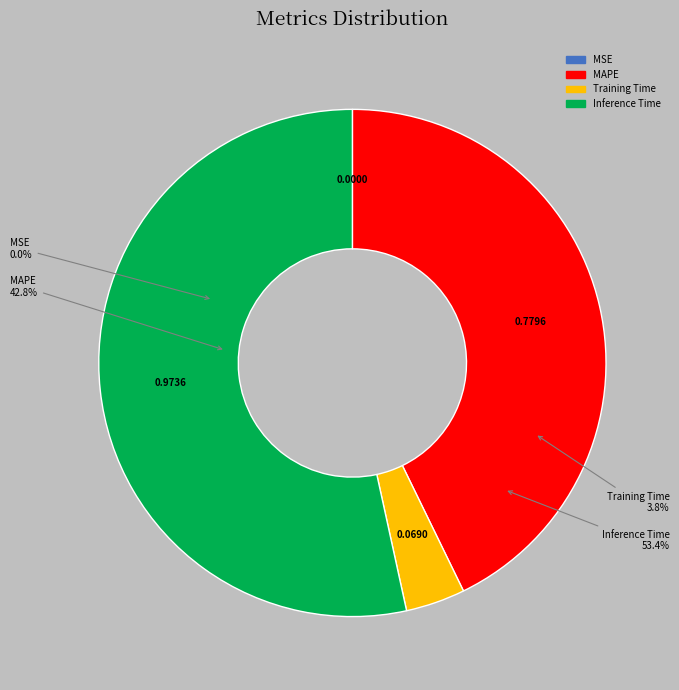

Does any single category account for the majority?

Yes